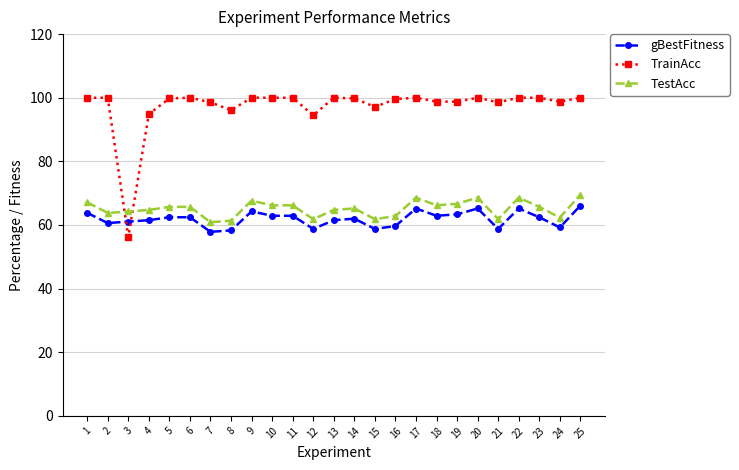

Is it true that TestAcc equals 111.4 at 17?

False